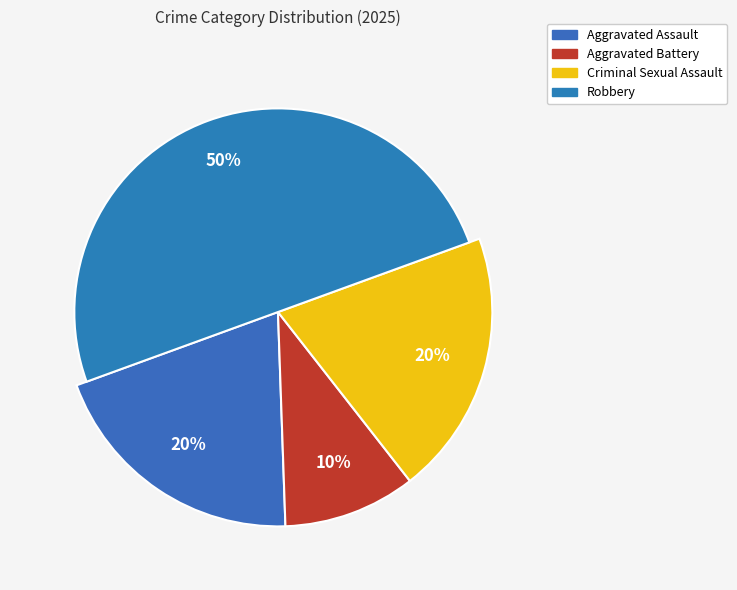

Is it true that Robbery is 50% of the pie?

True